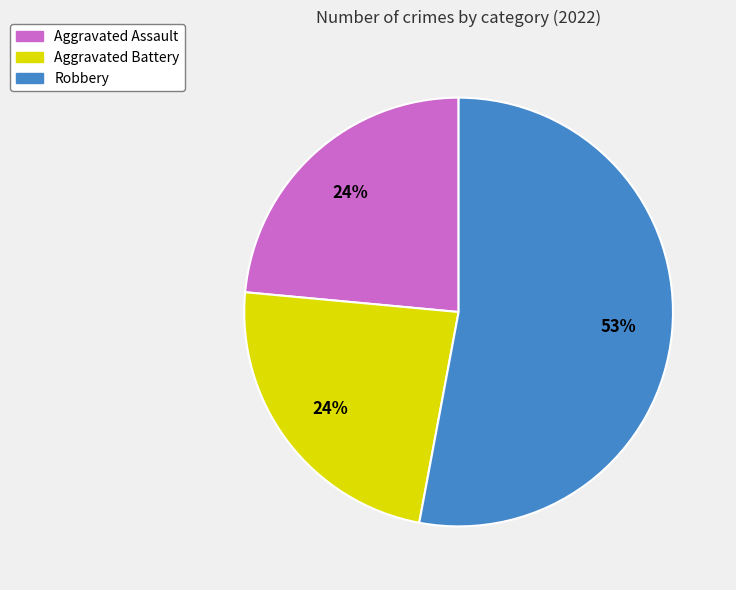

Is there any slice that represents more than half of the pie?

Yes